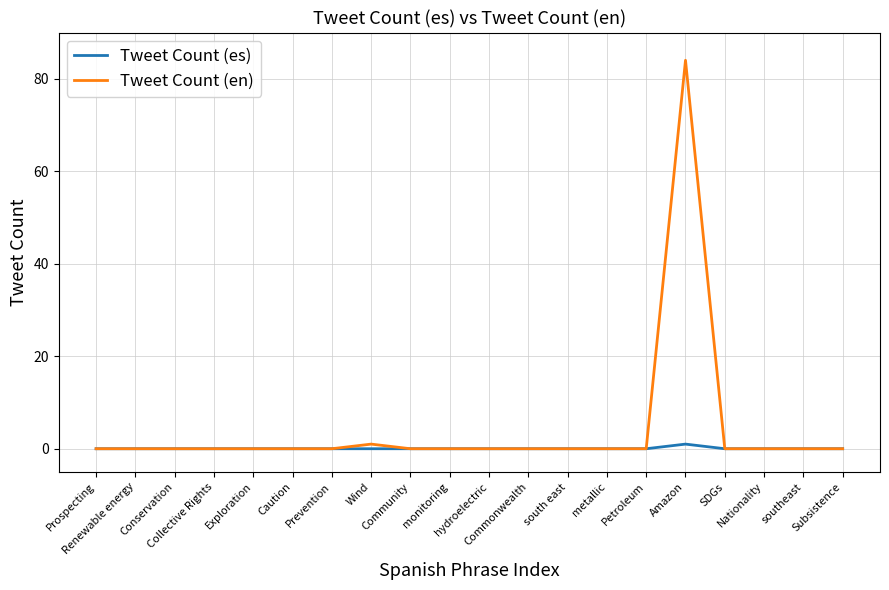

List the series in order of their peak value, lowest first.

Tweet Count (es), Tweet Count (en)